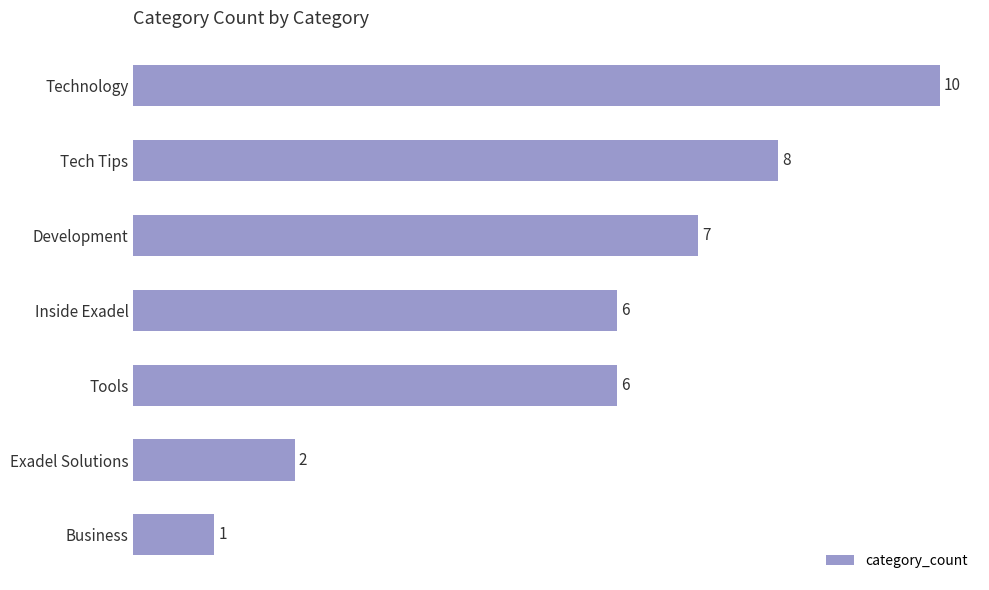

Reading top to bottom, list all the values displayed in this chart.

Technology=10	Tech Tips=8	Development=7	Inside Exadel=6	Tools=6	Exadel Solutions=2	Business=1